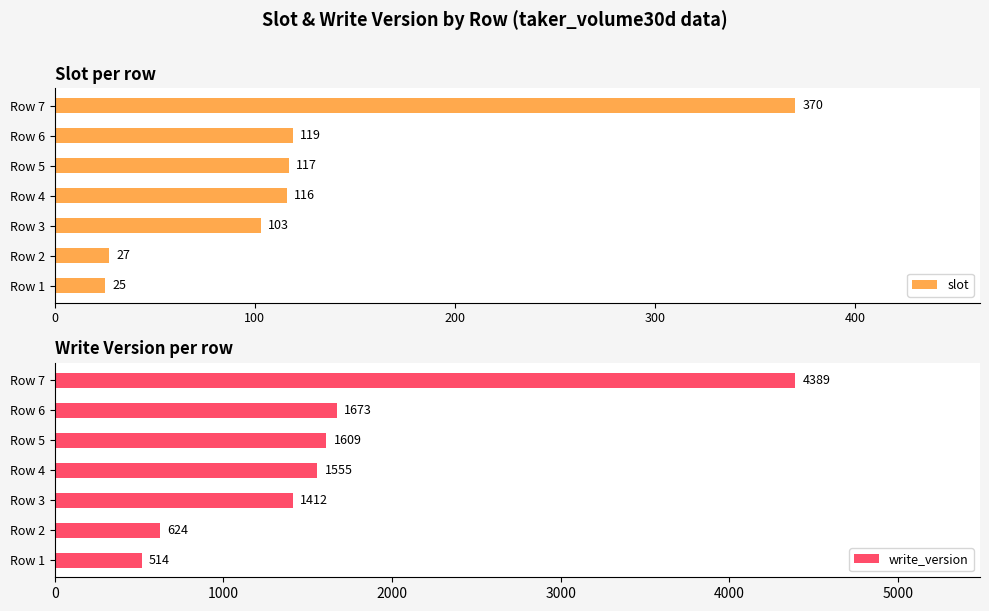

How many data points in slot are less than 116?

3